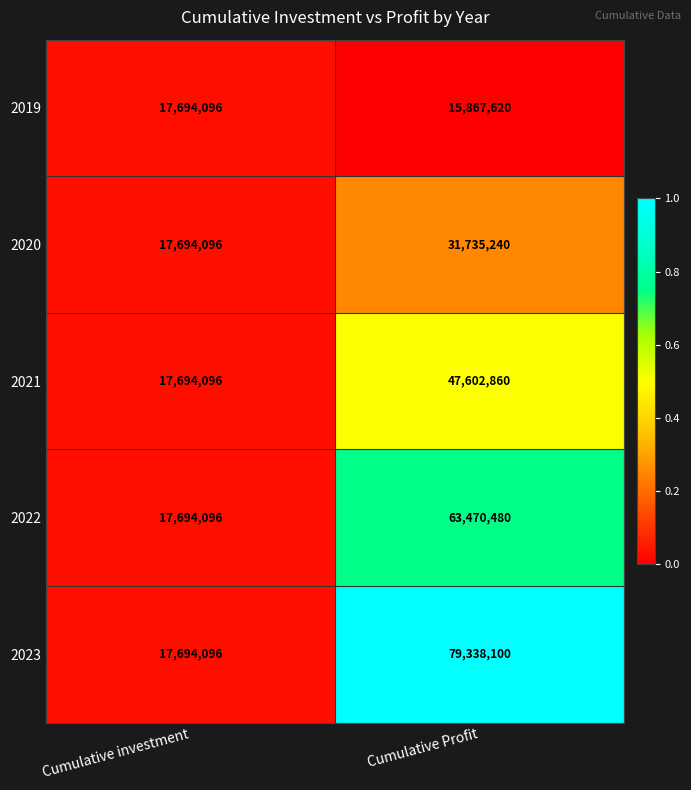

Which series has the largest total across all categories?

2023